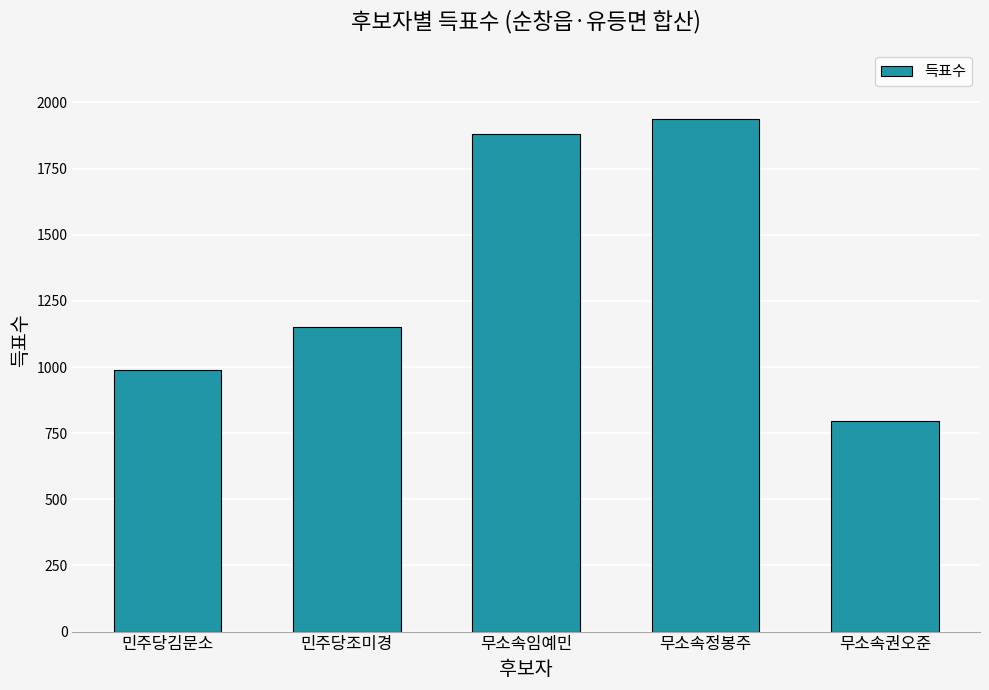

Rank the categories by value from highest to lowest.

무소속정봉주, 무소속임예민, 민주당조미경, 민주당김문소, 무소속권오준